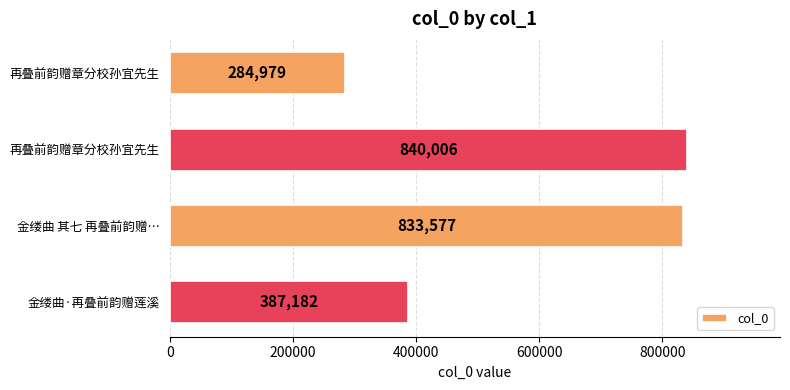

How many bars are there in total?

4